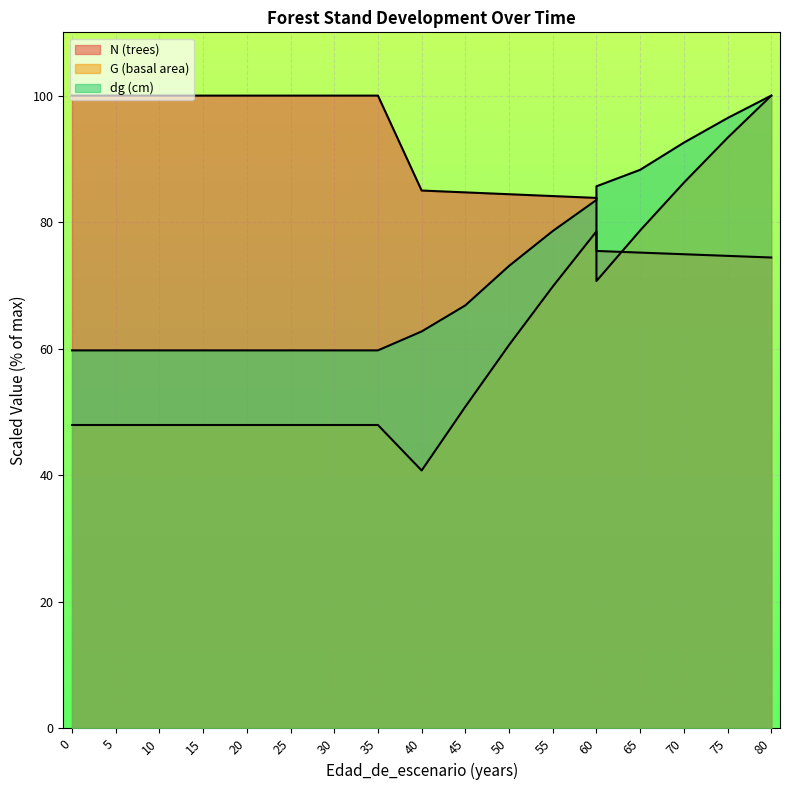

What value does the N (trees) series have at 60?

83.8